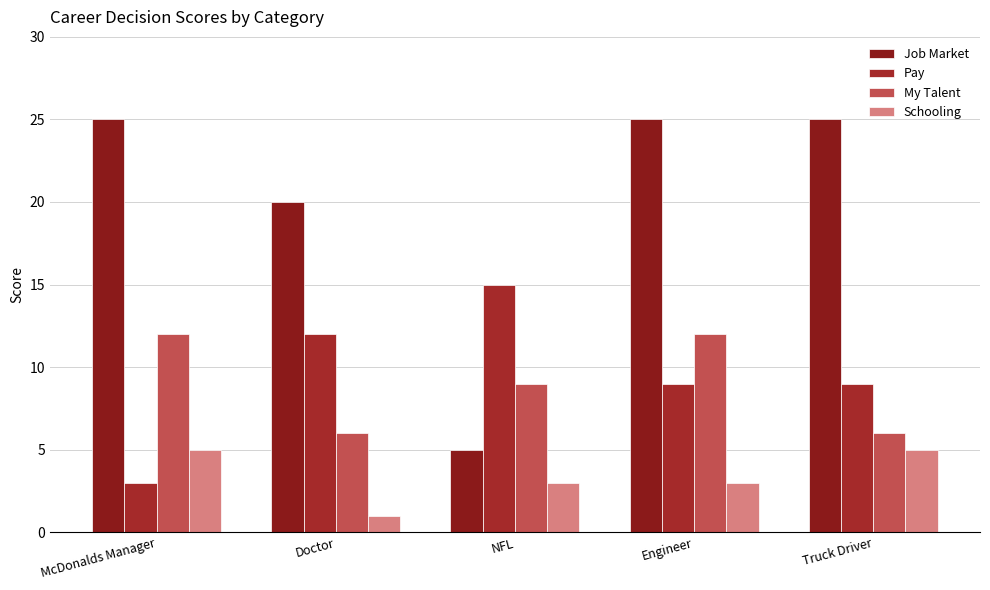

At how many categories does at least one series exceed 14?

5